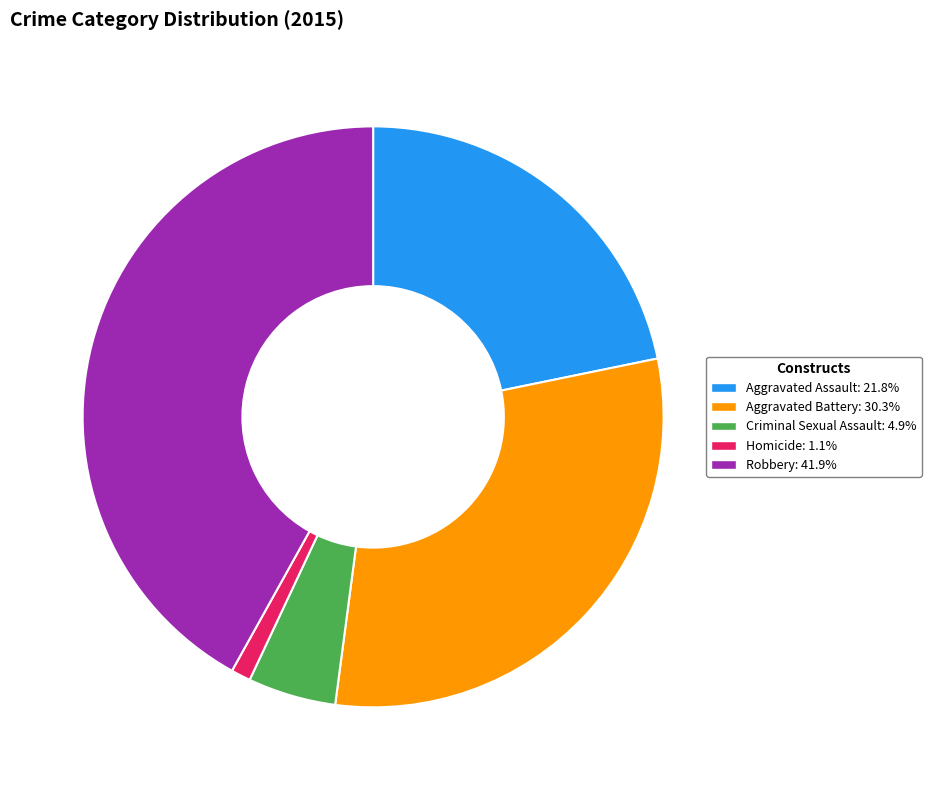

Do Aggravated Assault and Criminal Sexual Assault together represent more than half of the pie?

No